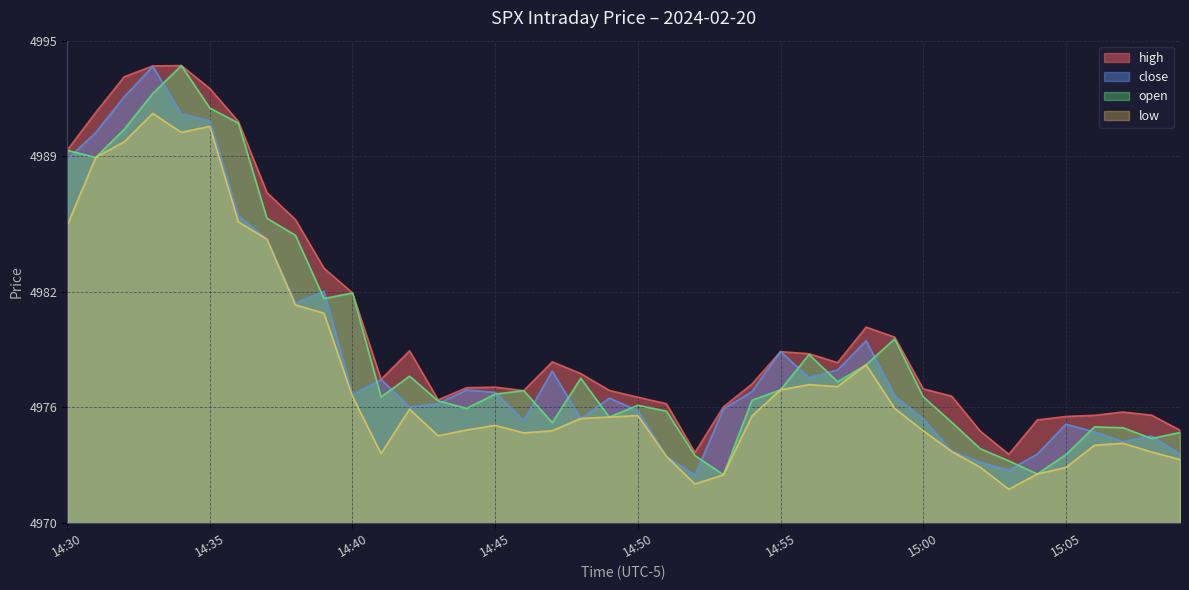

Which series has the largest total across all categories?

high